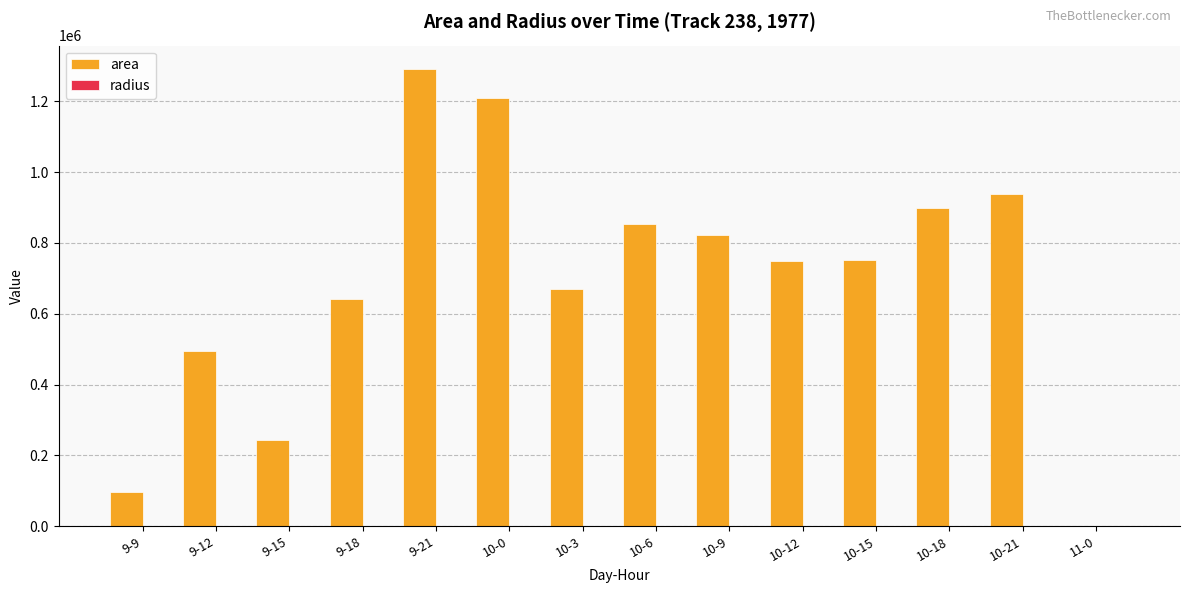

At which label is area closest to 646250?

9-18